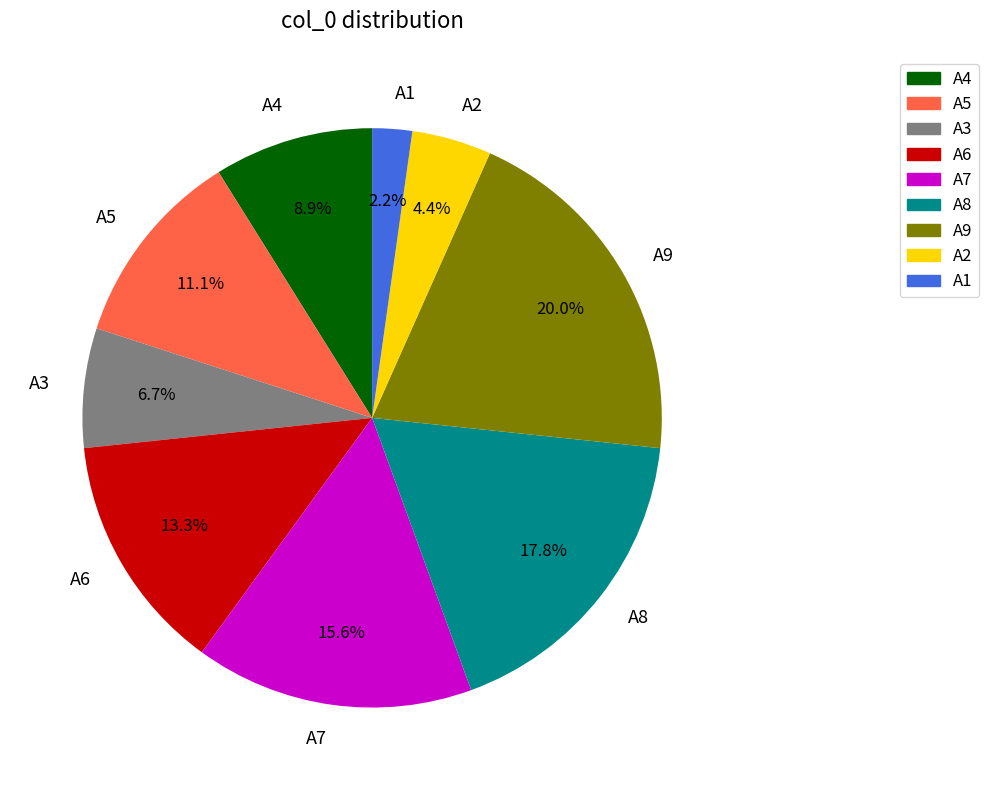

Is there a majority slice in this chart?

No